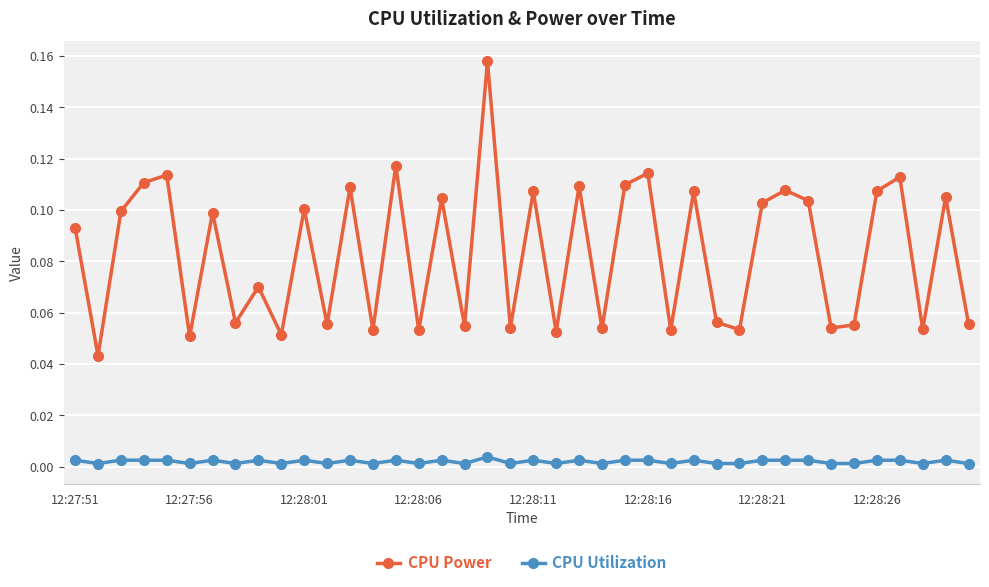

True or false: CPU Utilization has more than 1 points higher than both neighbors.

True